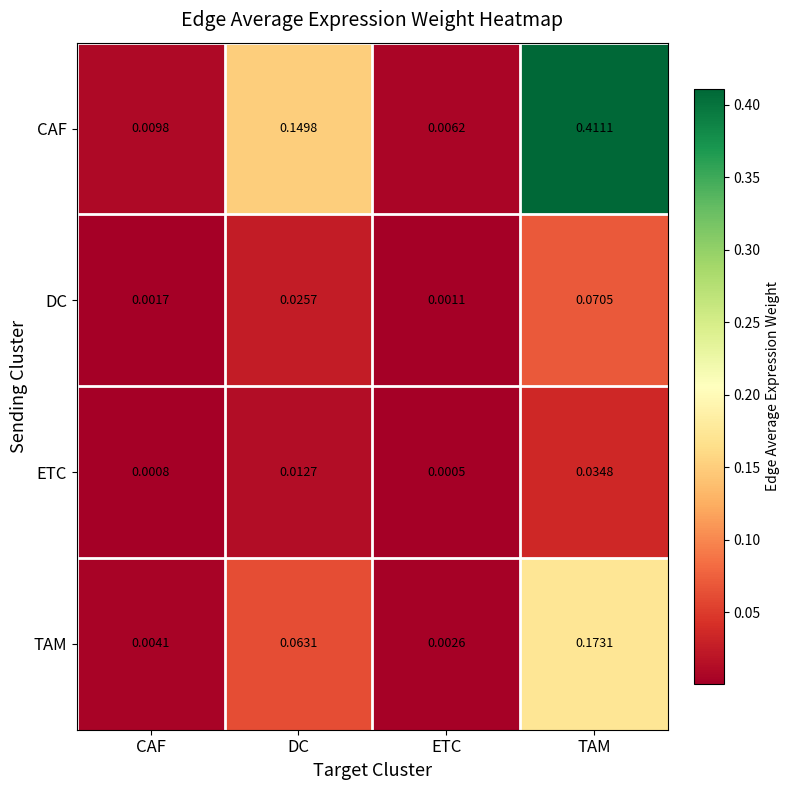

At DC, list the series in order from smallest to largest.

ETC, DC, TAM, CAF